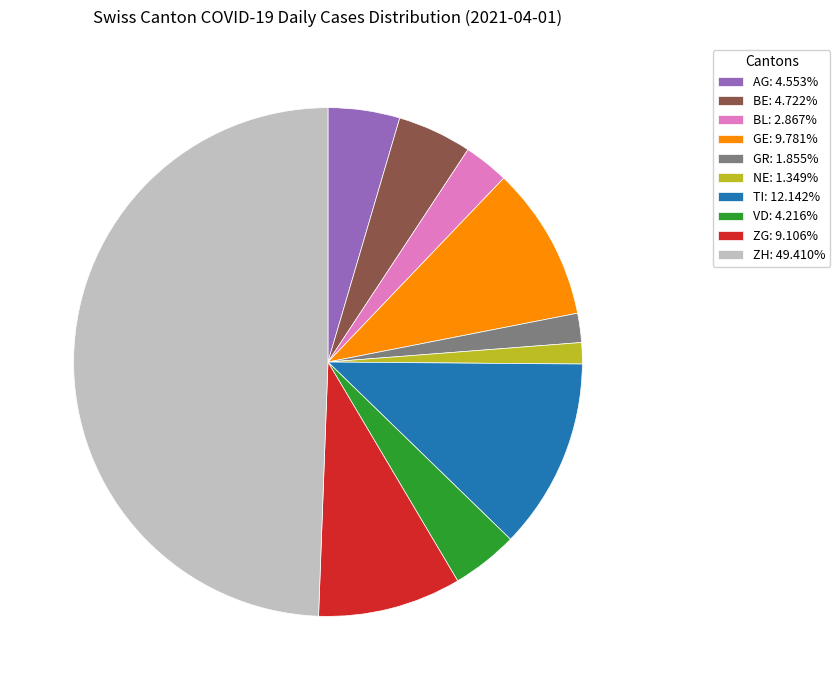

Combined, do BE: 4.722% and GR: 1.855% account for over 50%?

No